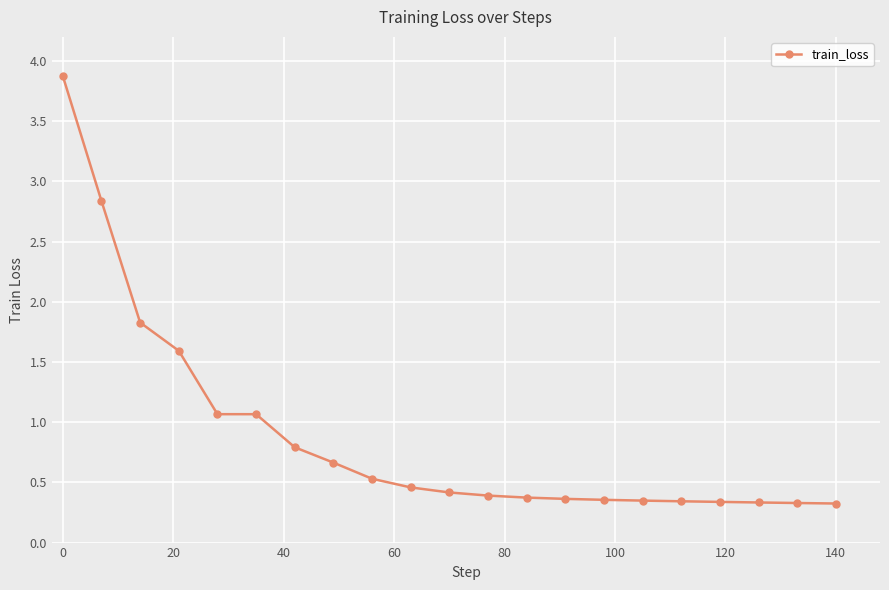

What is the greatest value displayed?

3.9